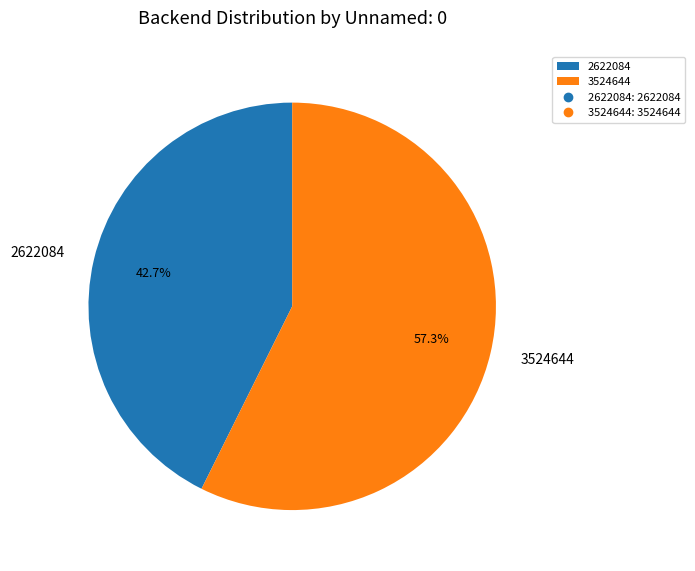

To the nearest percent, what is the average slice percentage?

50%